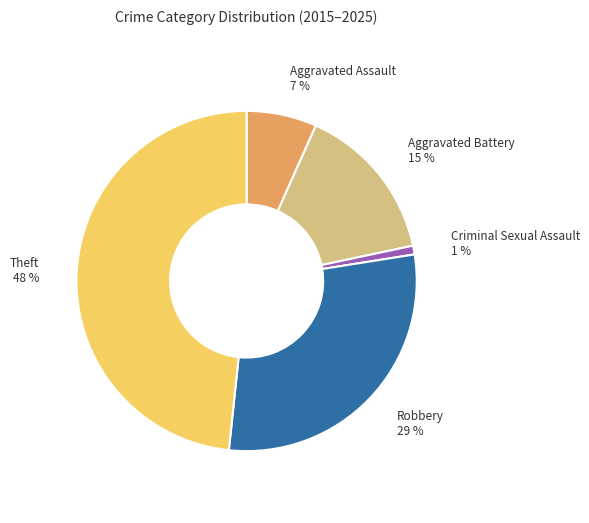

Does any single category account for the majority?

No